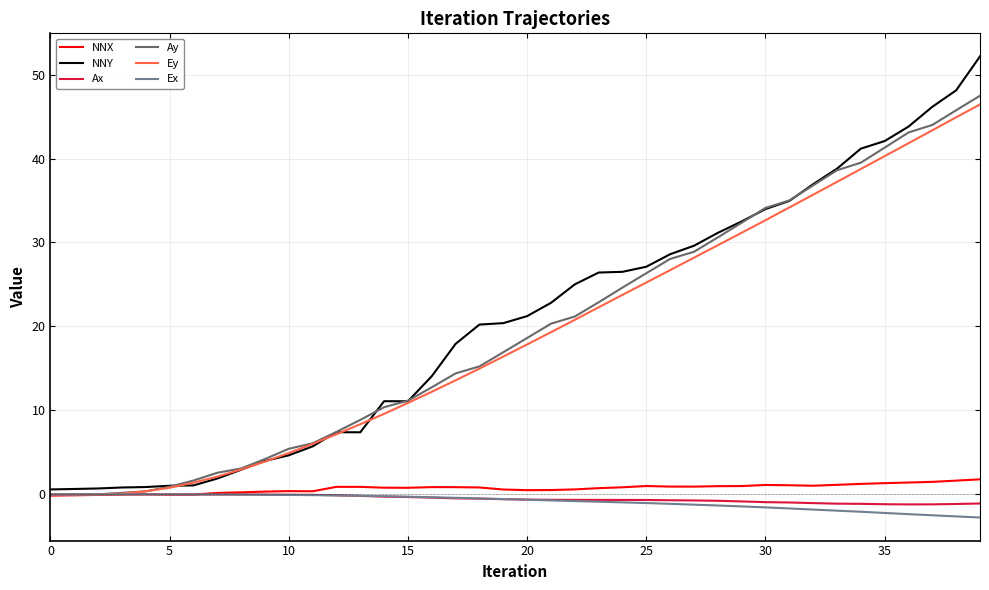

What are all the series names shown in the legend?

NNX, NNY, Ax, Ay, Ey, Ex